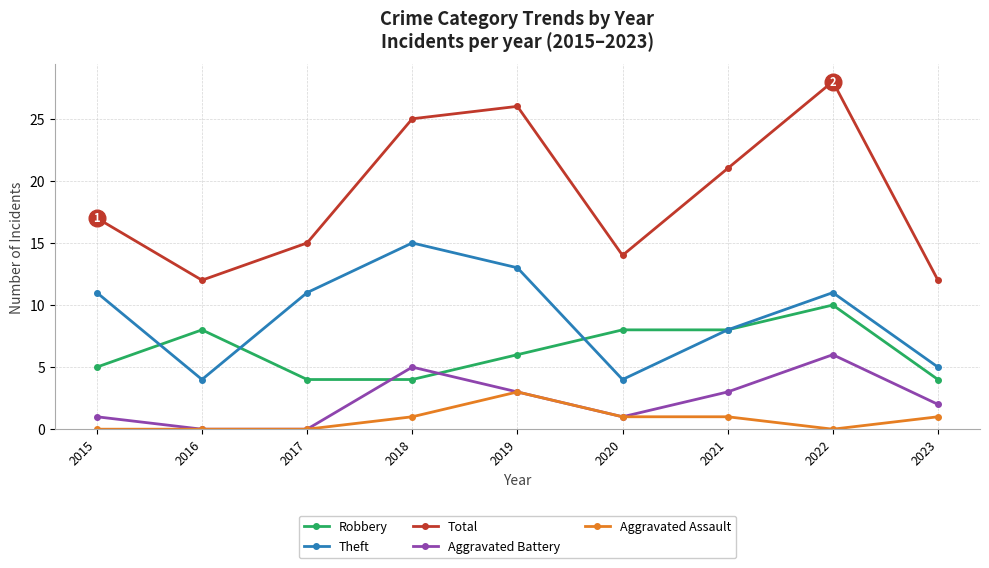

Count the number of data series in this chart.

5